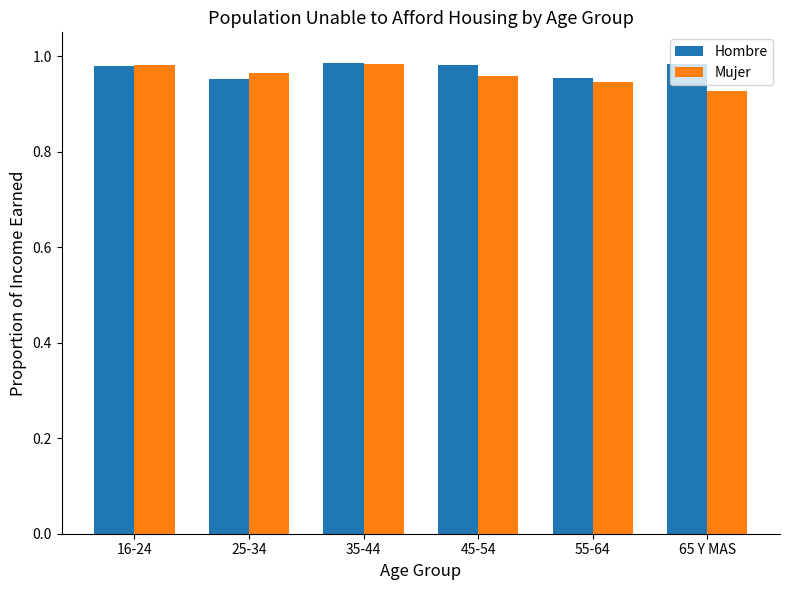

Is it true that Mujer equals 0.6 at 45-54?

False